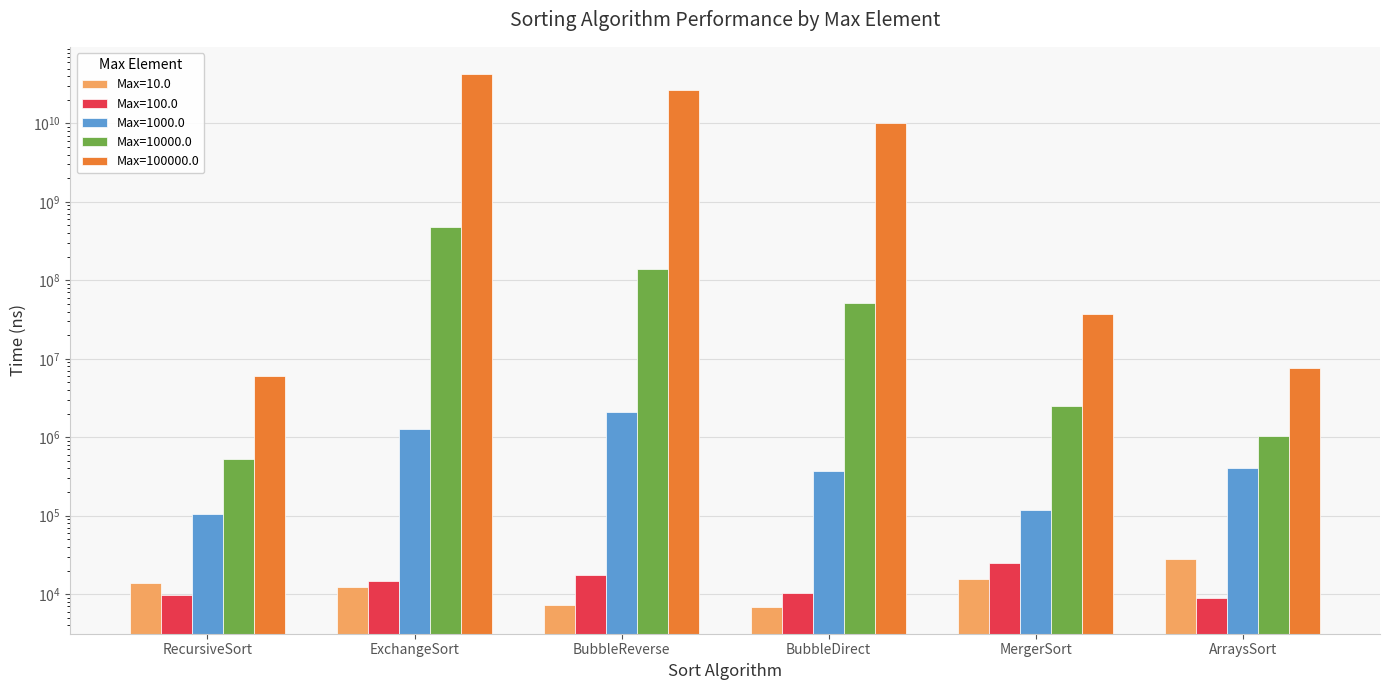

Which category has the highest value across all series?

ExchangeSort